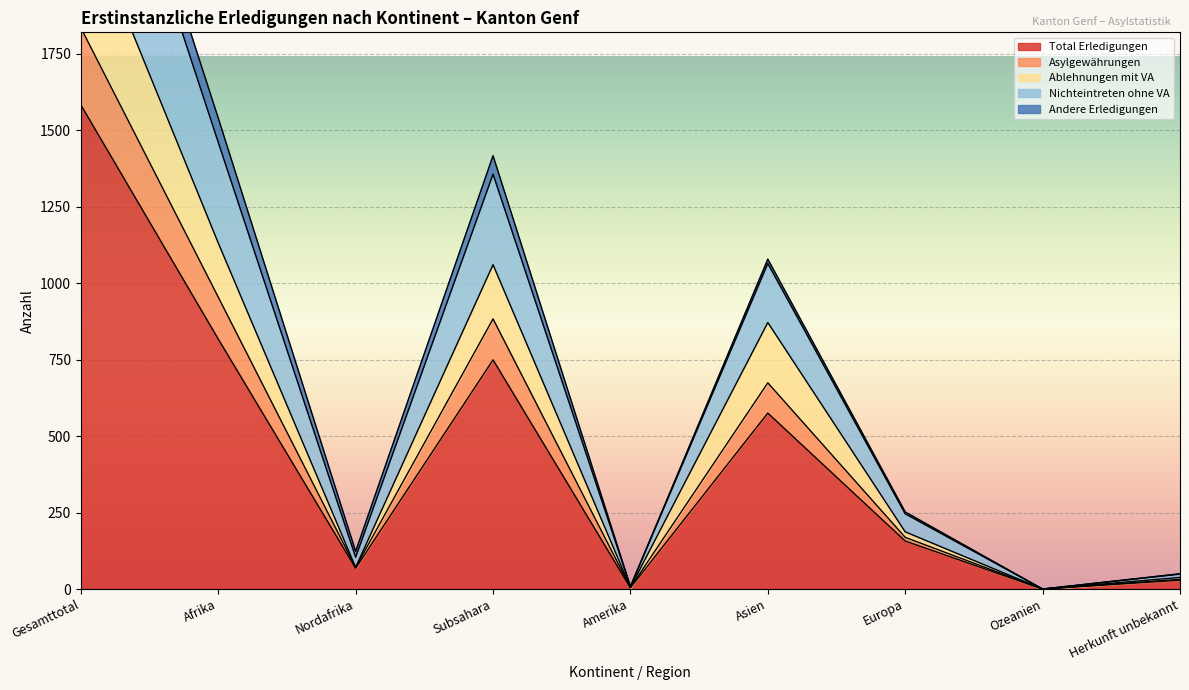

True or false: Asylgewährungen and Nichteintreten ohne VA cross at least once.

False